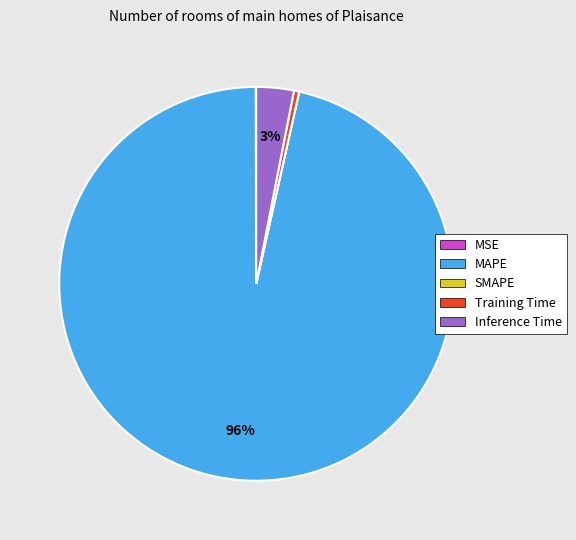

Combined, do Training Time and Inference Time account for over 50%?

No